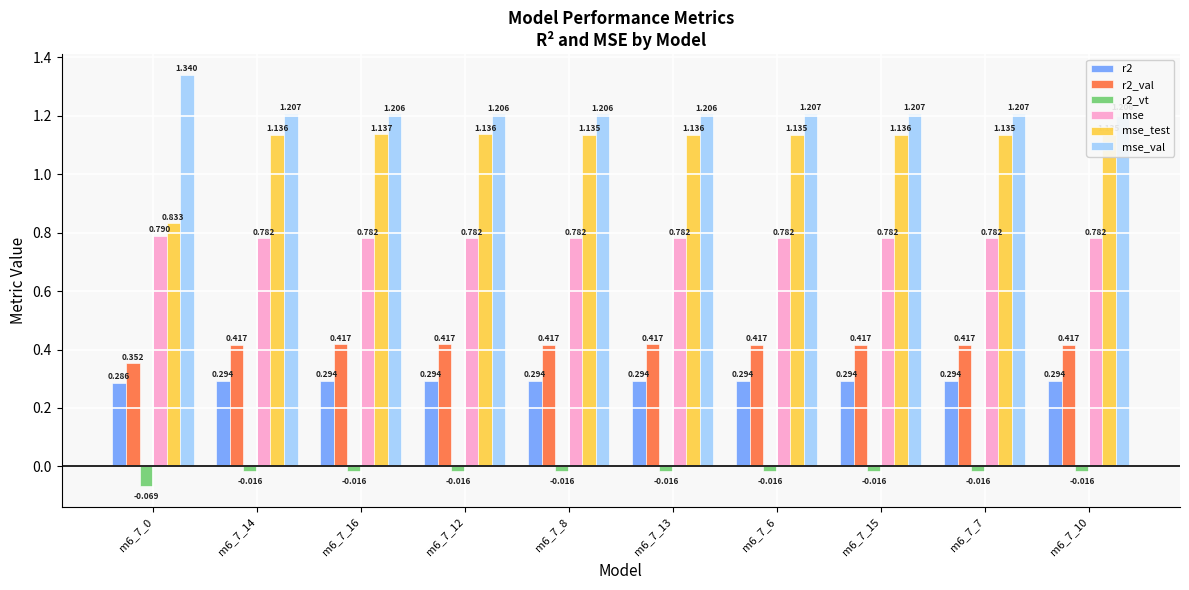

The mse_test series shows 0.4 at m6_7_15. True or false?

False